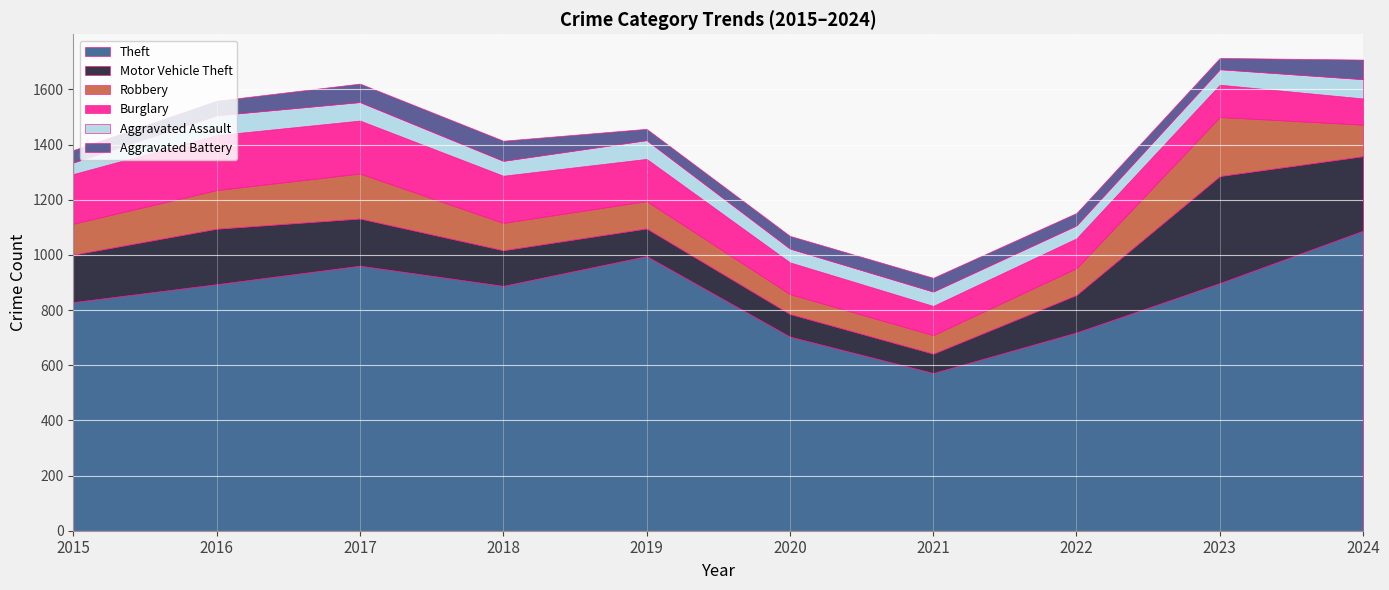

What is the maximum value shown in the chart?

1088